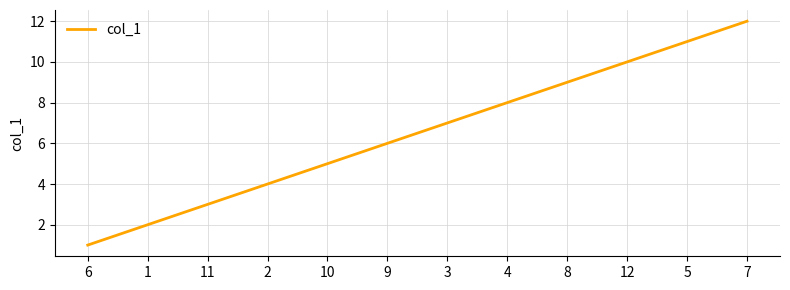

How many values are below 7?

6